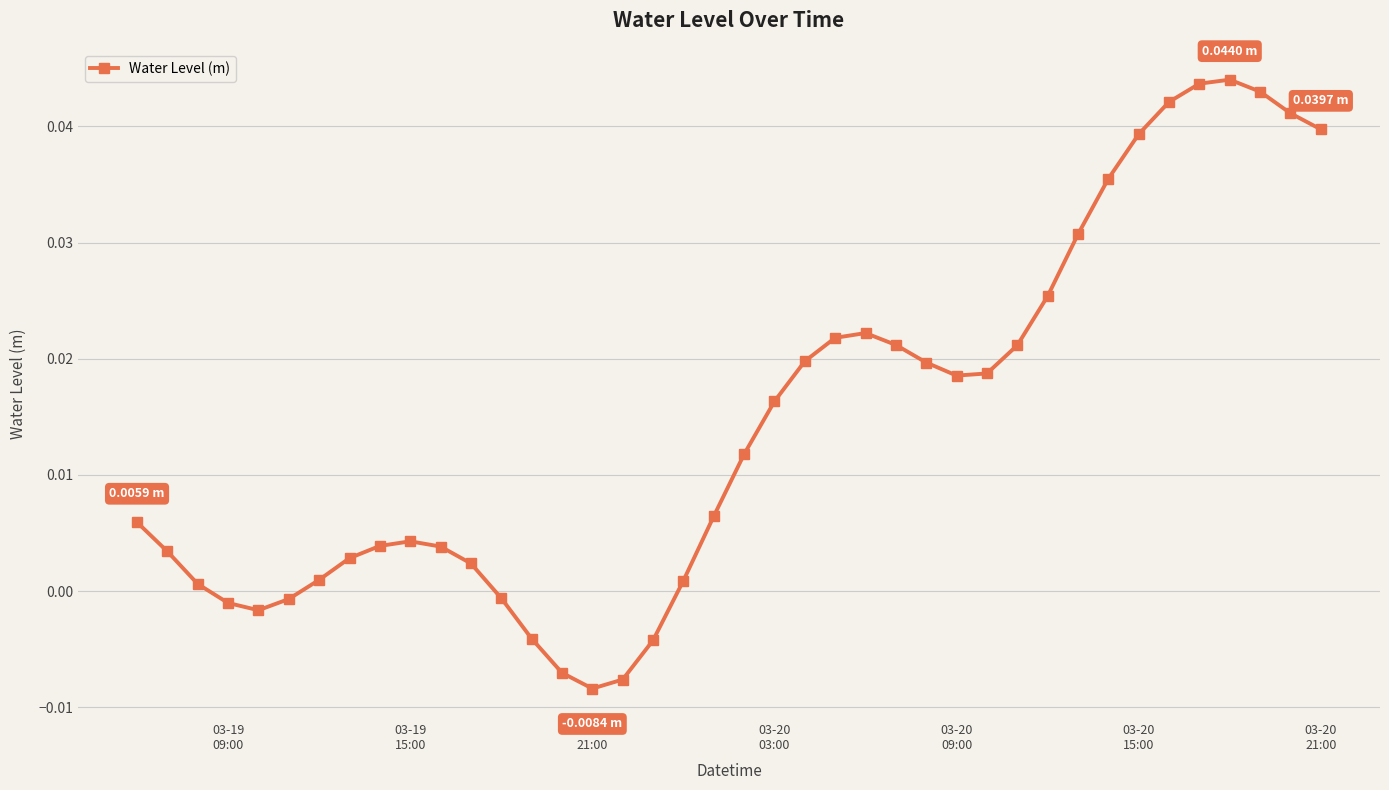

True or false: there are more than 2 points higher than both neighbors.

True